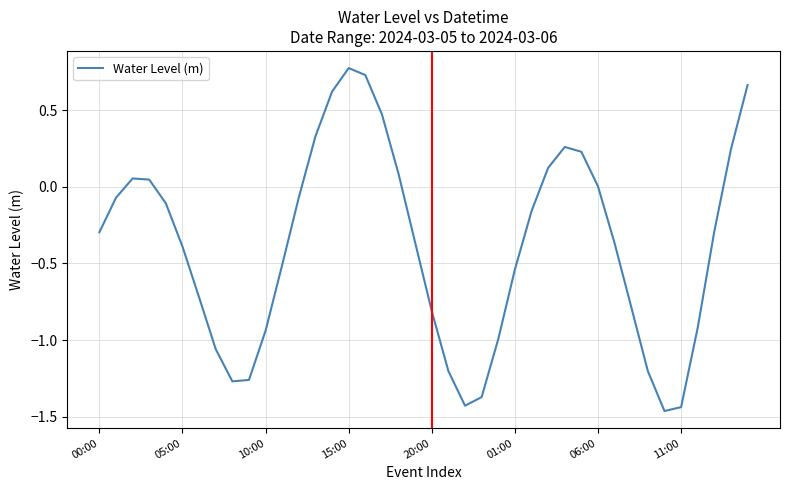

What is the difference between the maximum and minimum values?

2.2